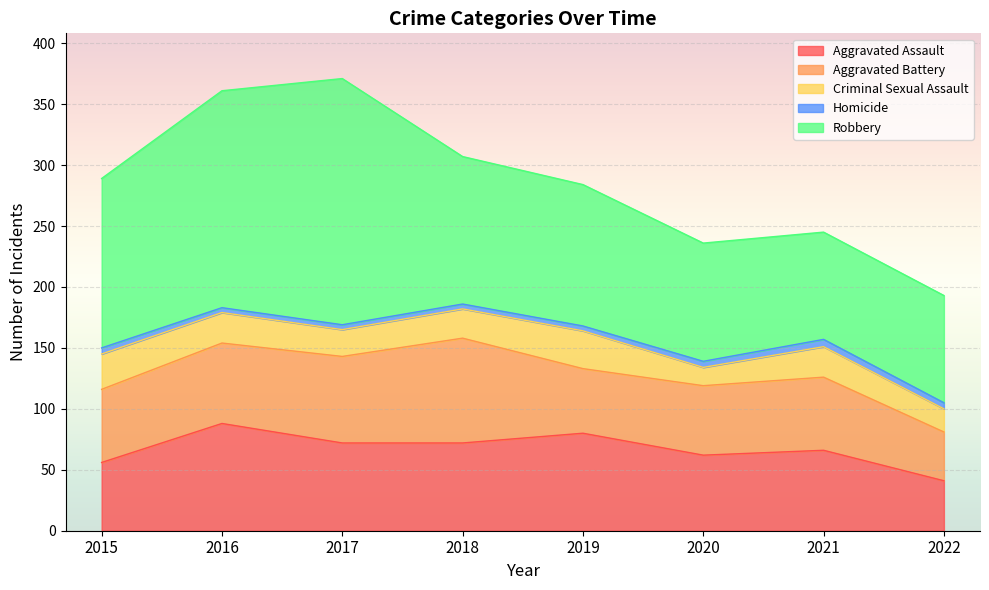

True or false: Robbery and Criminal Sexual Assault cross at least once.

False